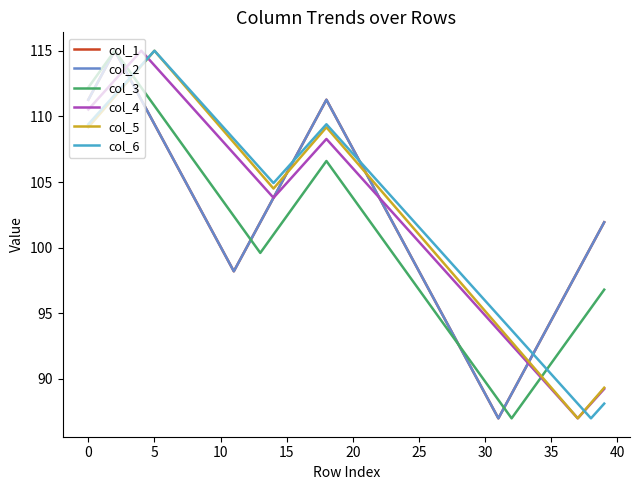

Which category has the lowest value in the col_1 series?

31